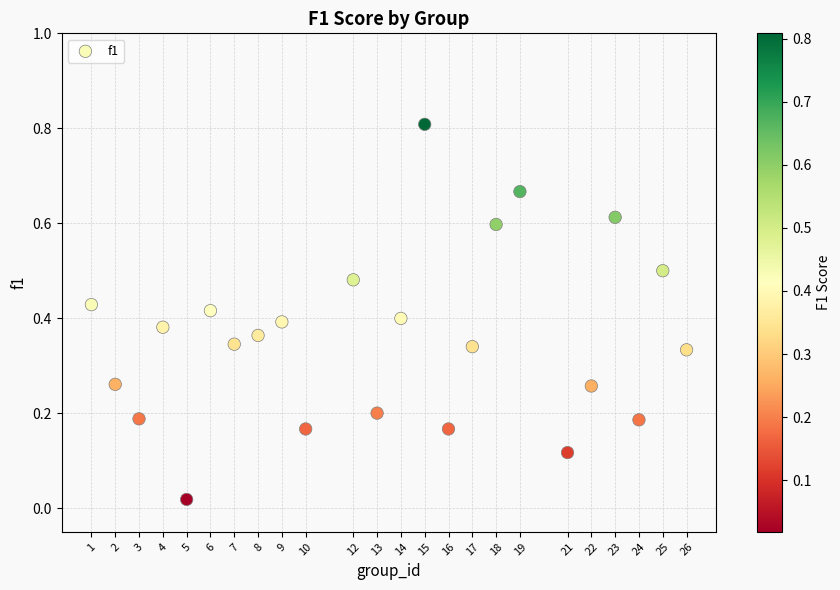

What is the range of Y values (max minus min)?

0.8